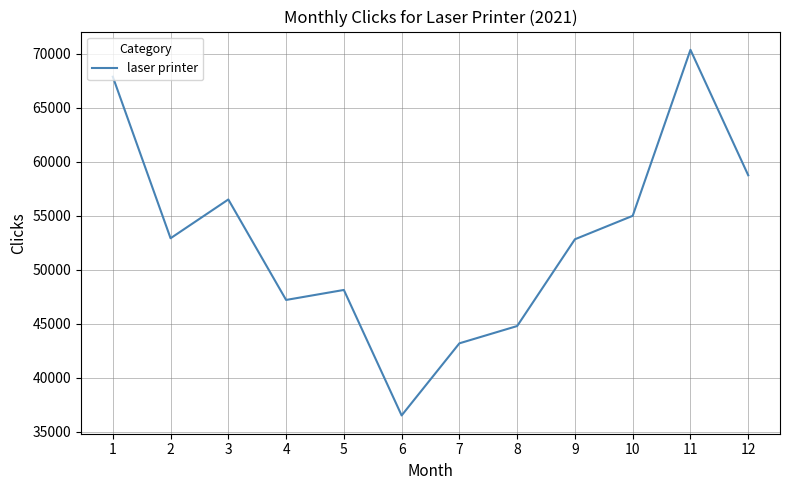

What is the approximate value at 12?

58753